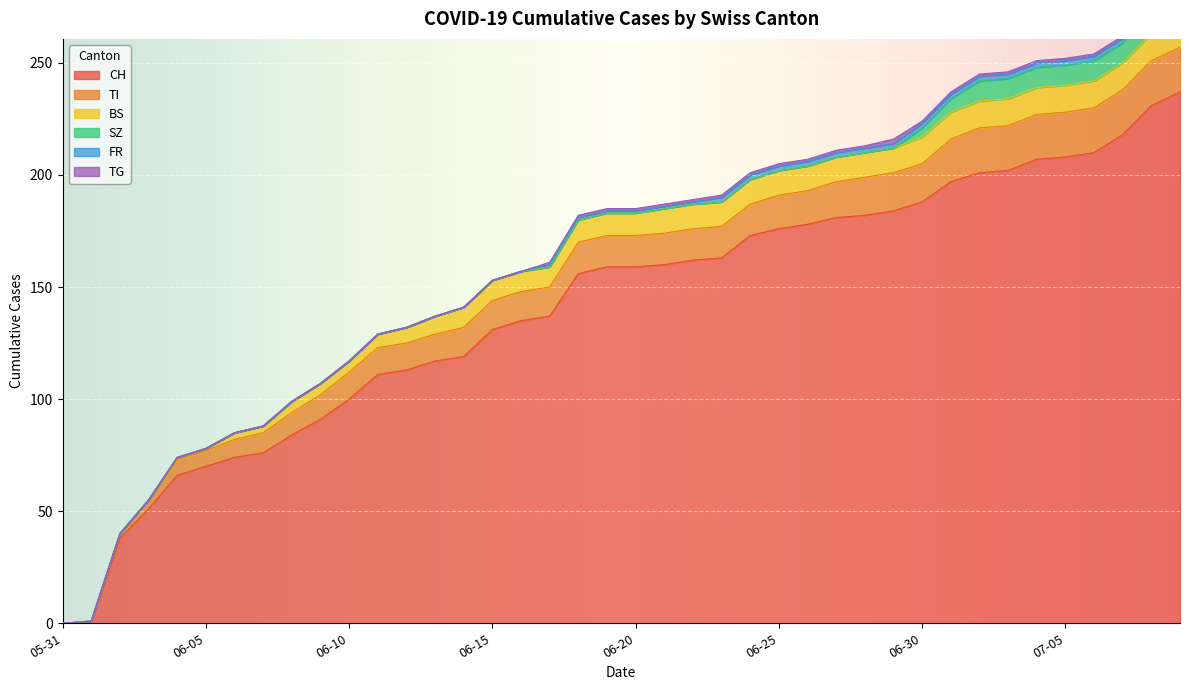

What is the maximum value for CH?

237